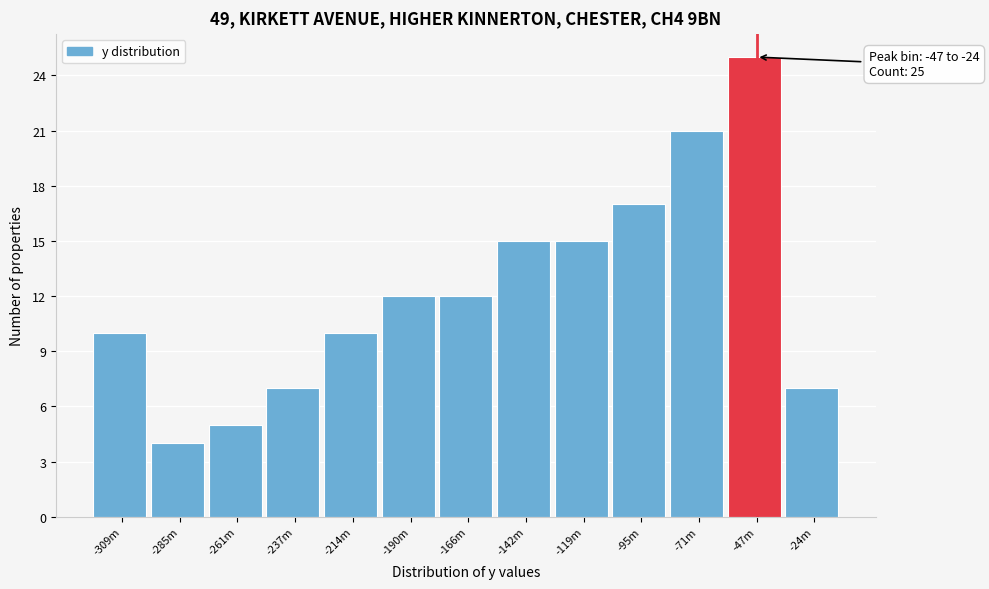

Reading left to right, list all the values displayed in this chart.

10	4	5	7	10	12	12	15	15	17	21	25	7